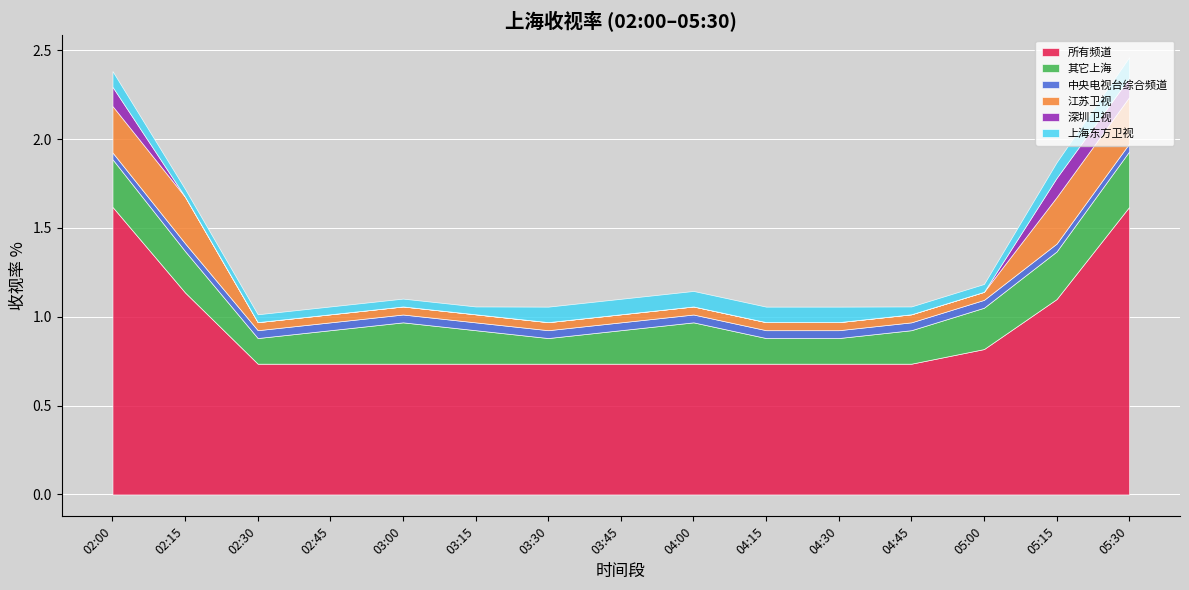

Rank the categories by 所有频道 value from highest to lowest.

02:00, 05:30, 02:15, 05:15, 05:00, 02:30, 02:45, 03:00, 03:15, 03:30, 03:45, 04:00, 04:15, 04:30, 04:45